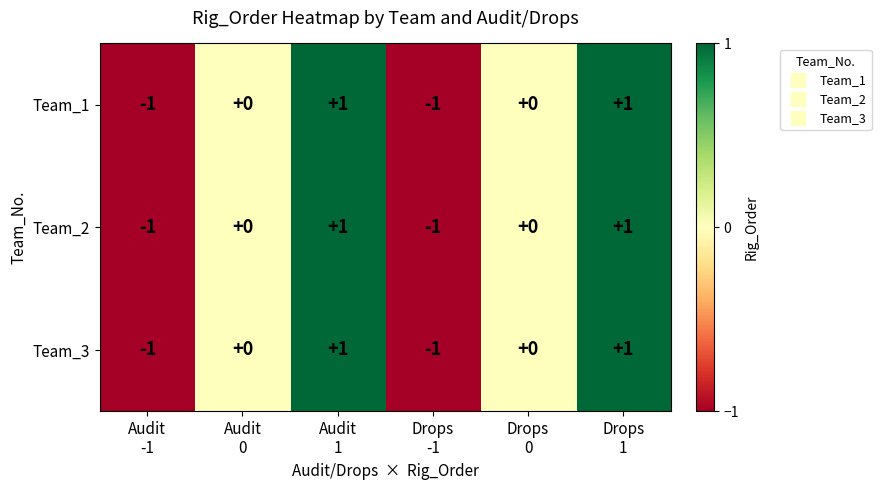

Reading right to left, what are all the values shown in this chart?

Team_1: 1	0	-1	1	0	-1
Team_2: 1	0	-1	1	0	-1
Team_3: 1	0	-1	1	0	-1